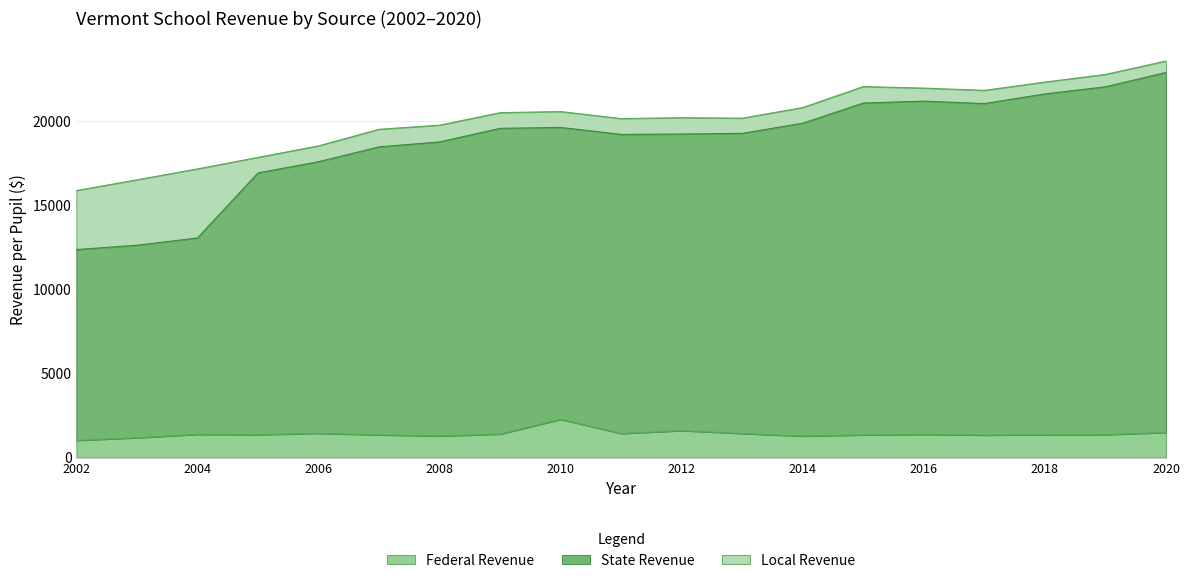

What is the sum of all Federal Revenue values?

26648.1